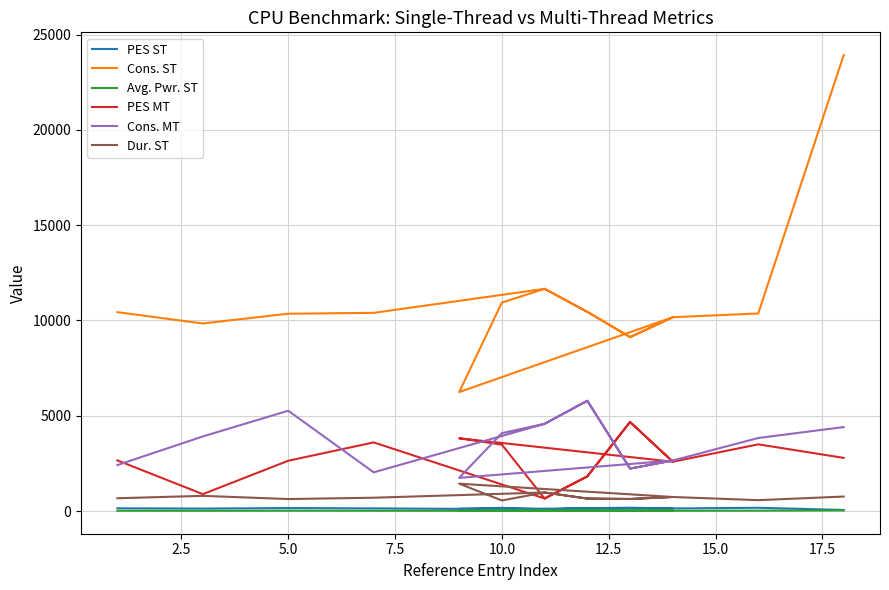

Which has a higher value, 10.0 or 17.5?

17.5